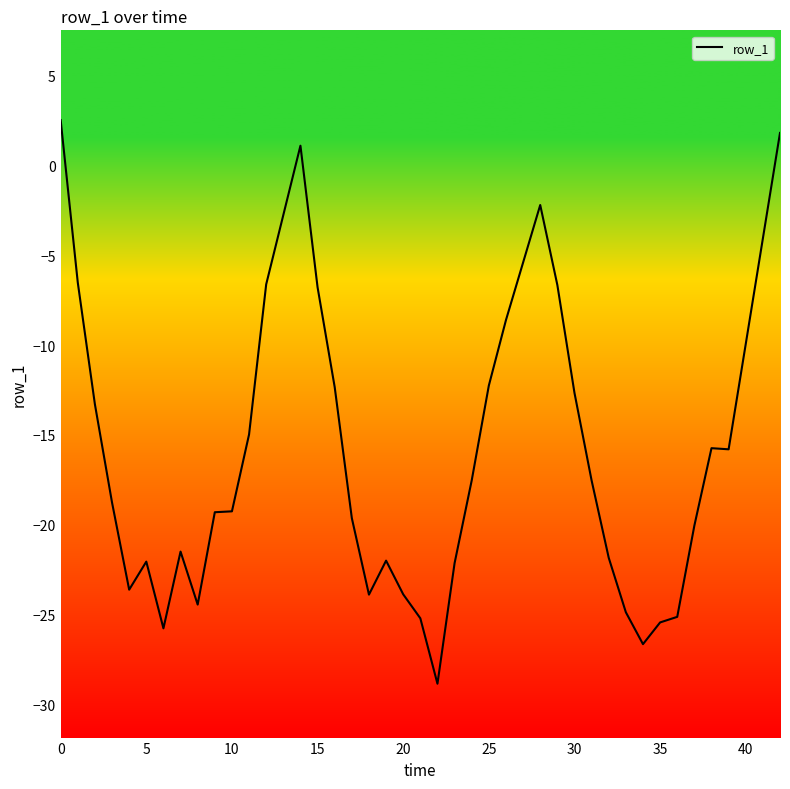

What is the difference between the maximum and minimum values?

31.4